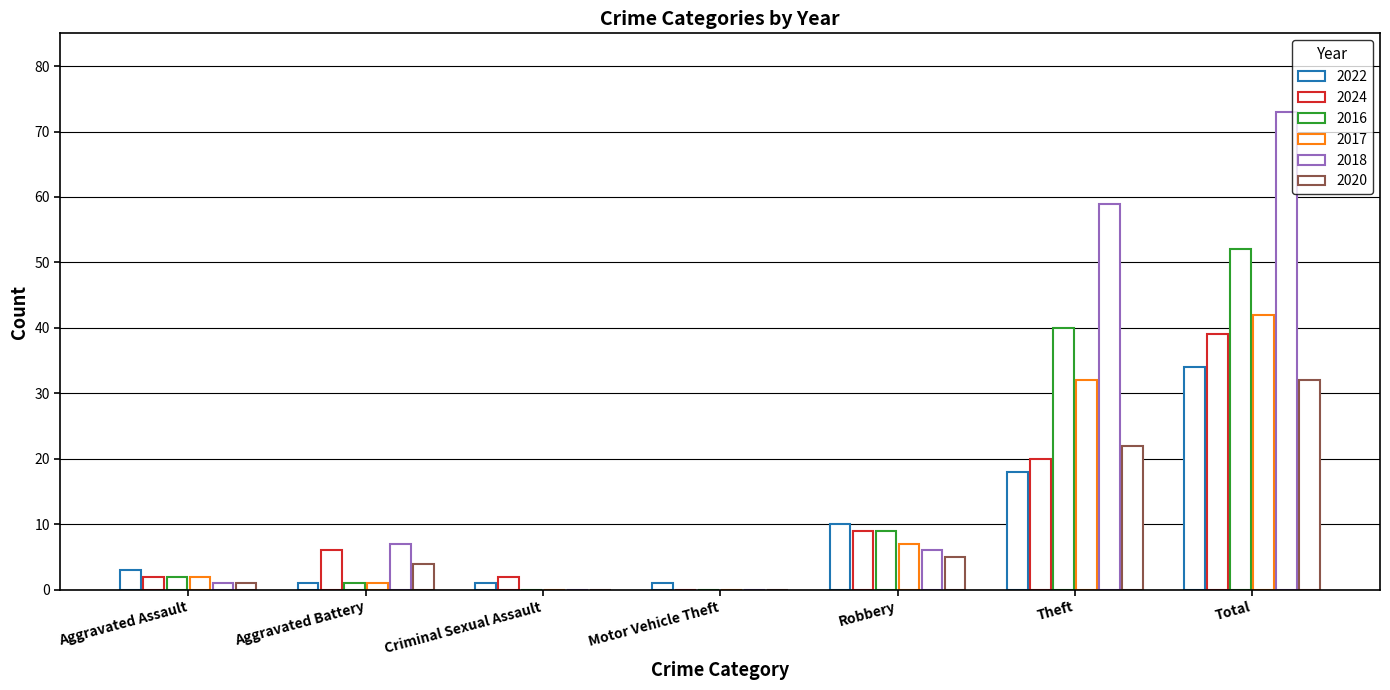

What is the total value across all series at Criminal Sexual Assault?

3